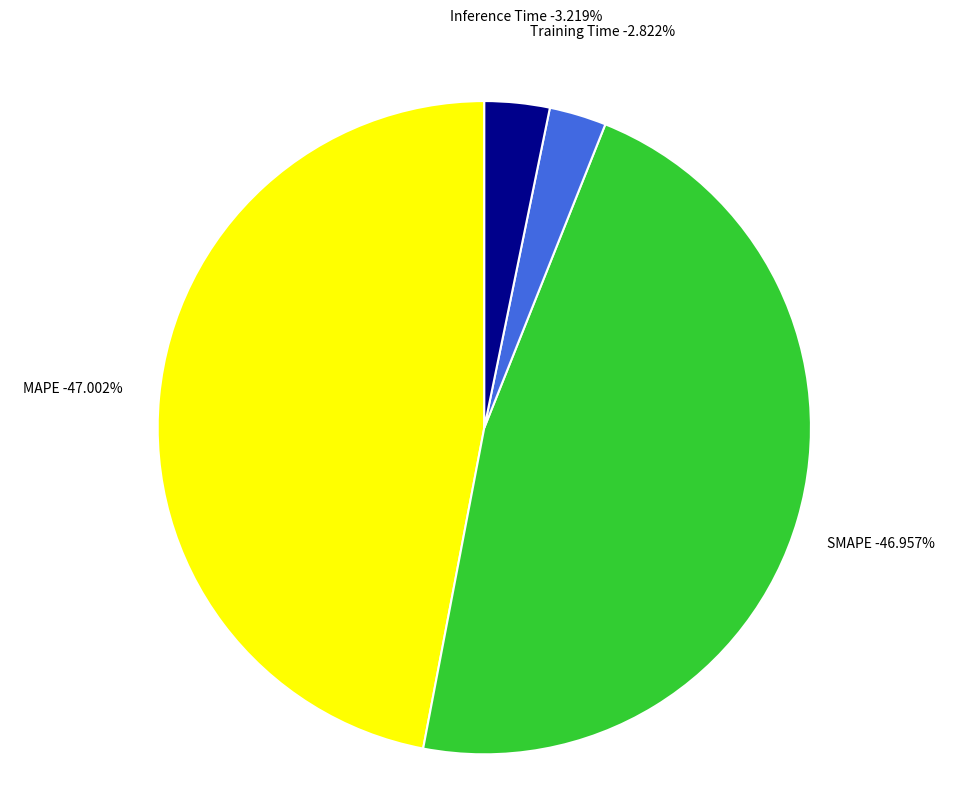

Does any single category account for the majority?

No